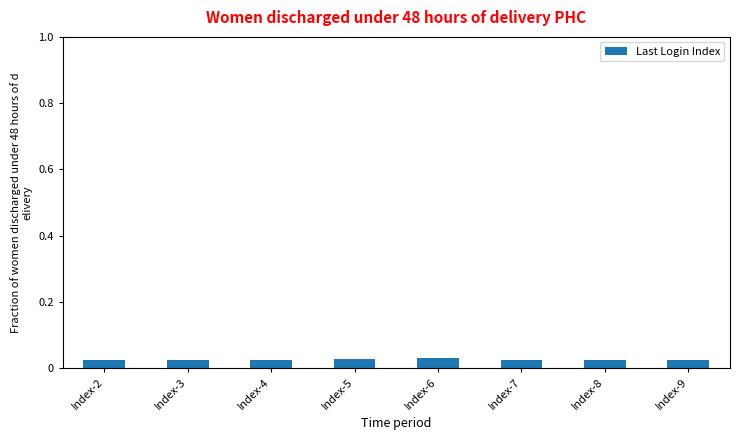

How many values are between 0 and 1?

8